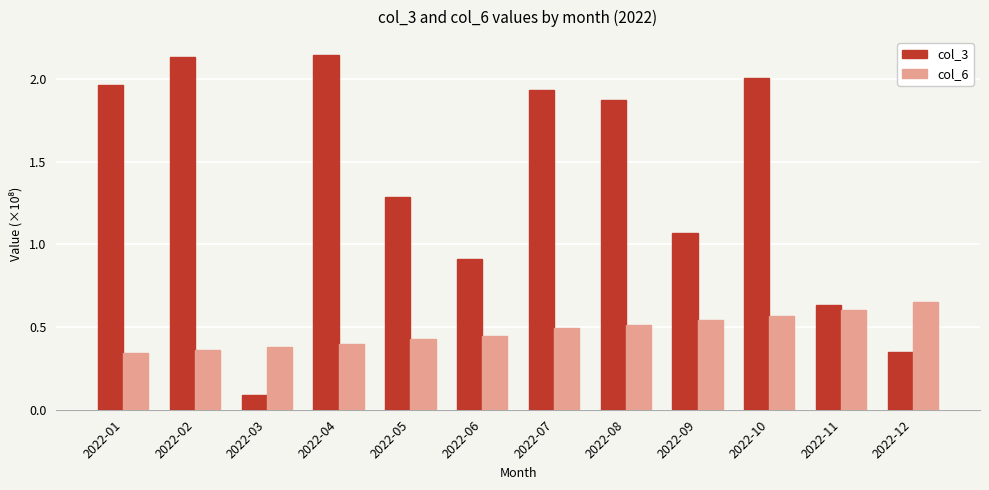

Which series has the largest total across all categories?

col_3